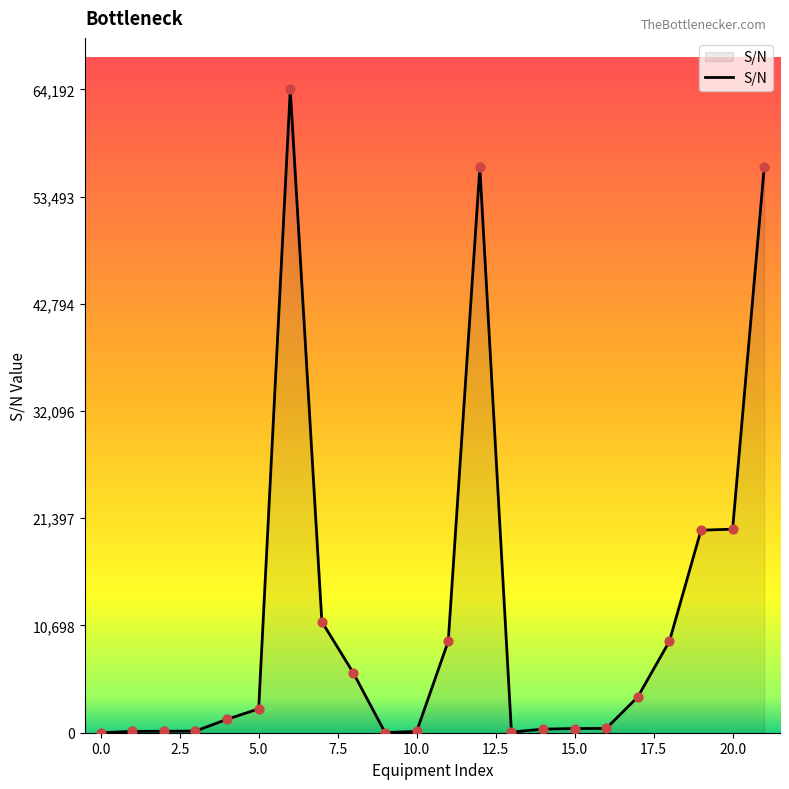

What is the difference between the maximum and minimum values?

64190